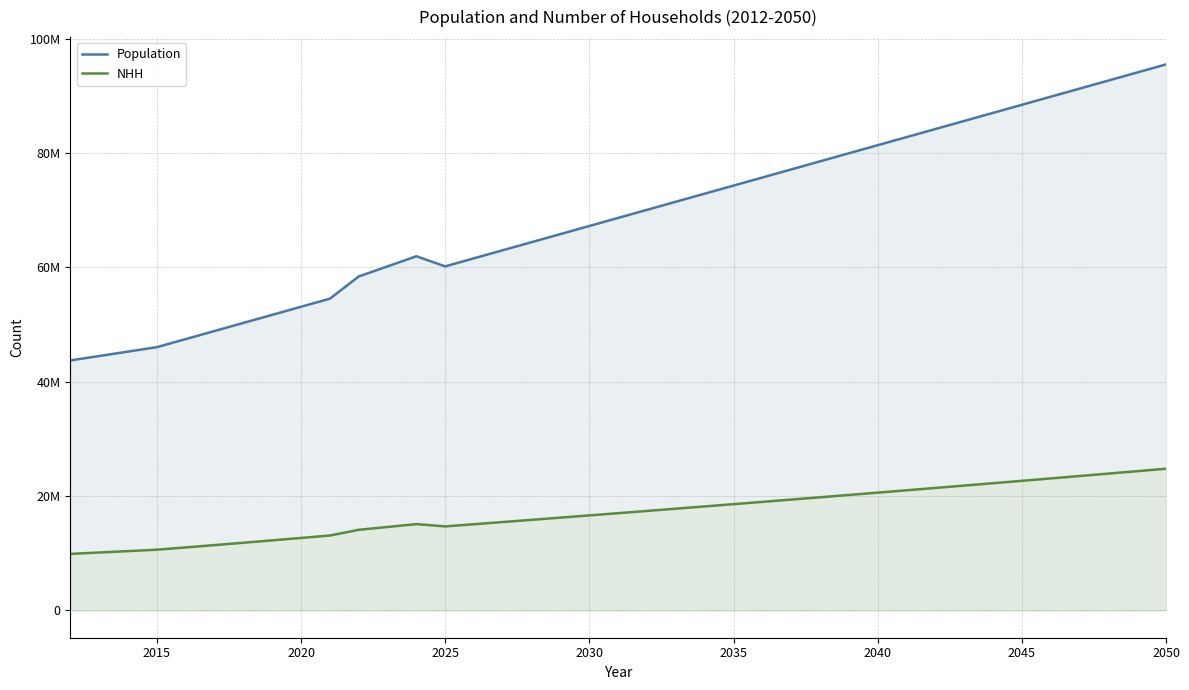

What are all the series names shown in the legend?

Population, NHH